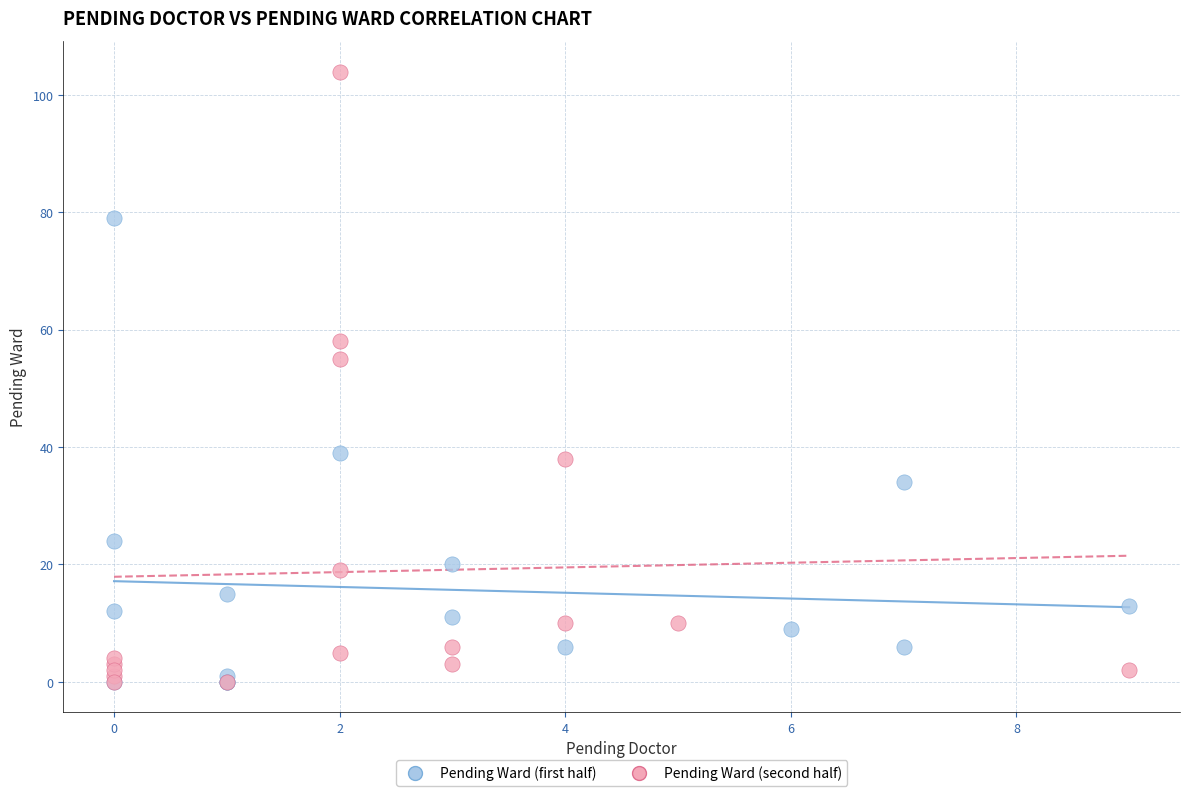

Which series reaches the maximum Y coordinate?

Pending Ward (second half)